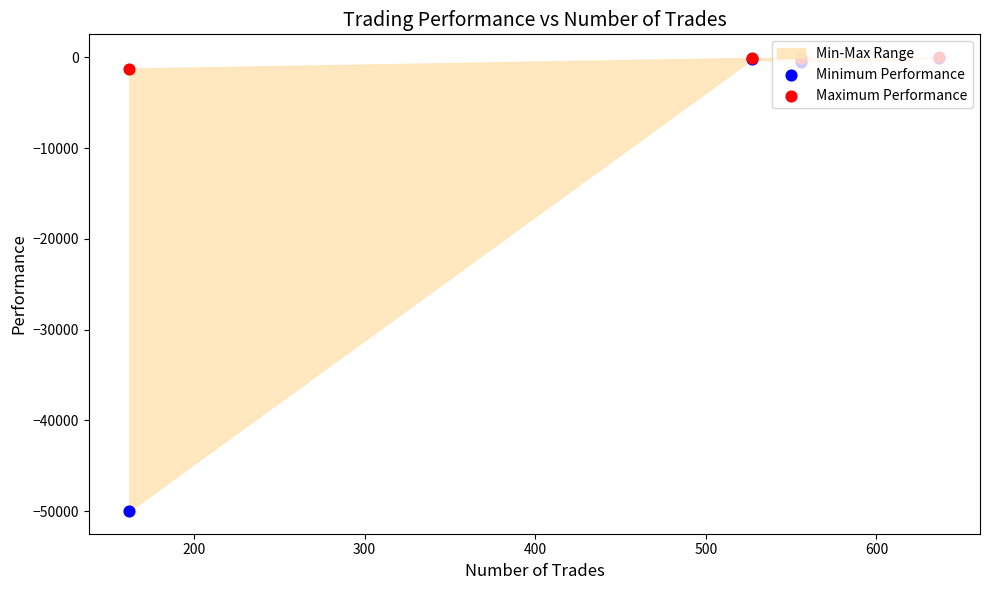

Which series has the largest total across all categories?

Maximum Performance